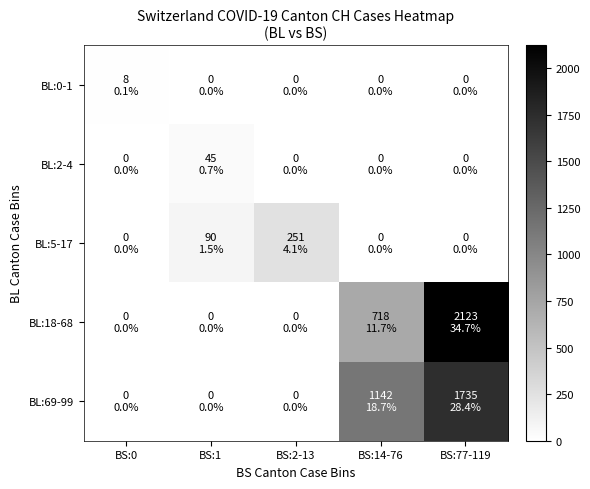

Which series has the largest range (max minus min)?

BL:18-68